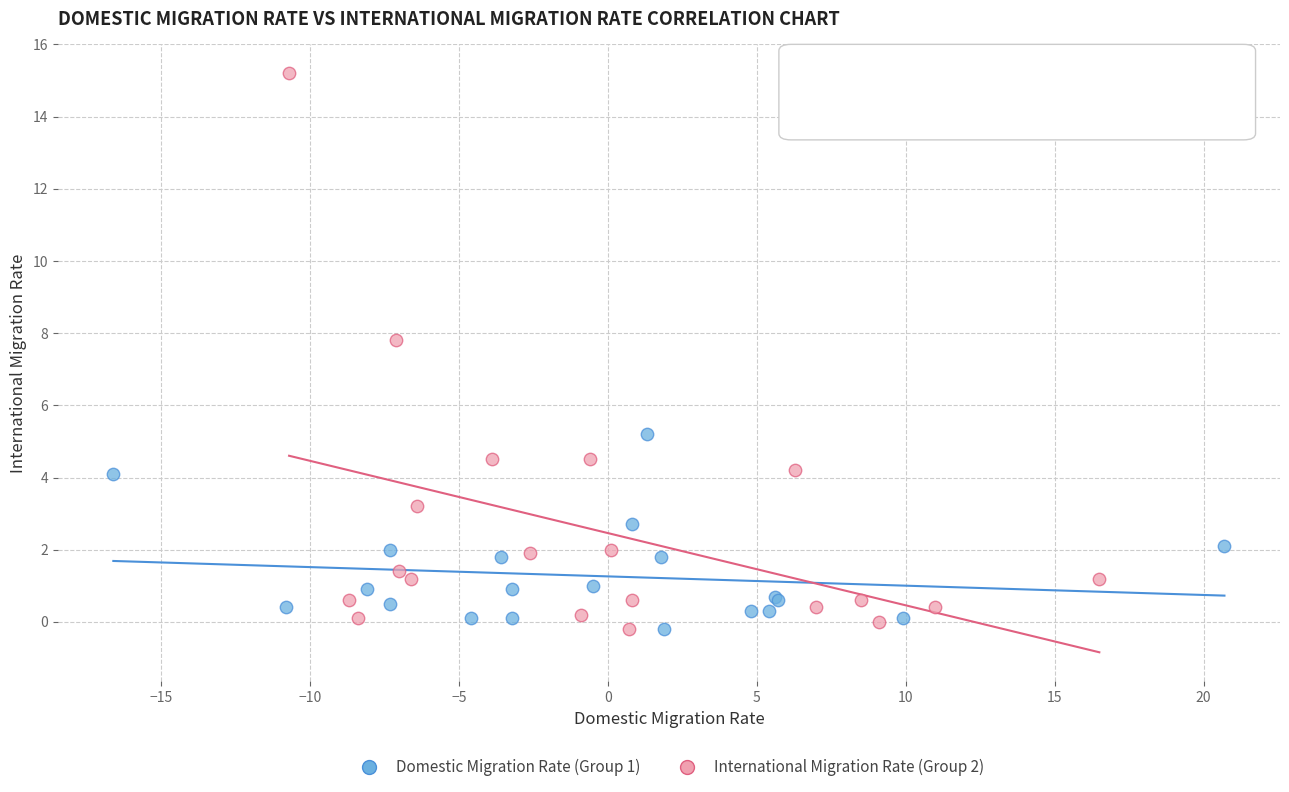

Which series contains the highest Y value?

International Migration Rate (Group 2)